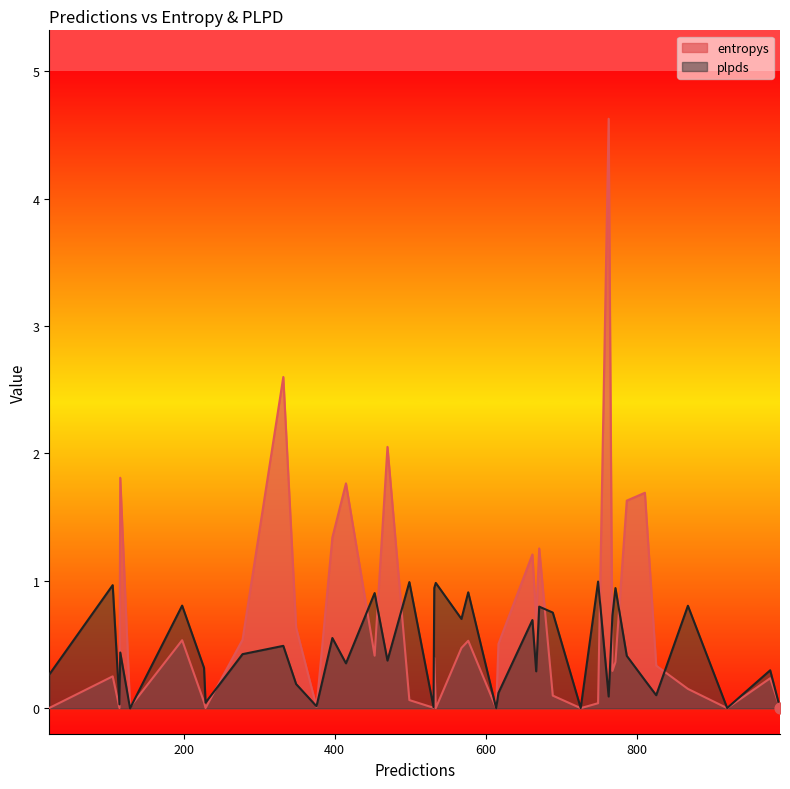

Which series reaches the maximum Y coordinate?

entropys